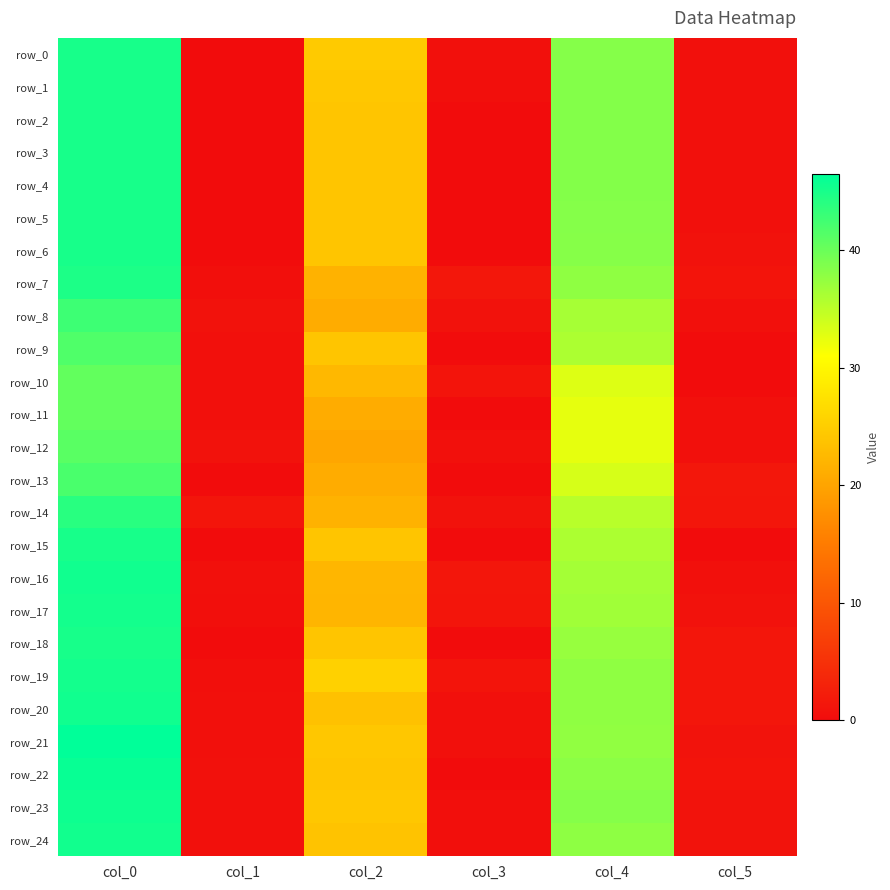

List the labels in order of row_2 value, largest first.

col_0, col_4, col_2, col_5, col_1, col_3